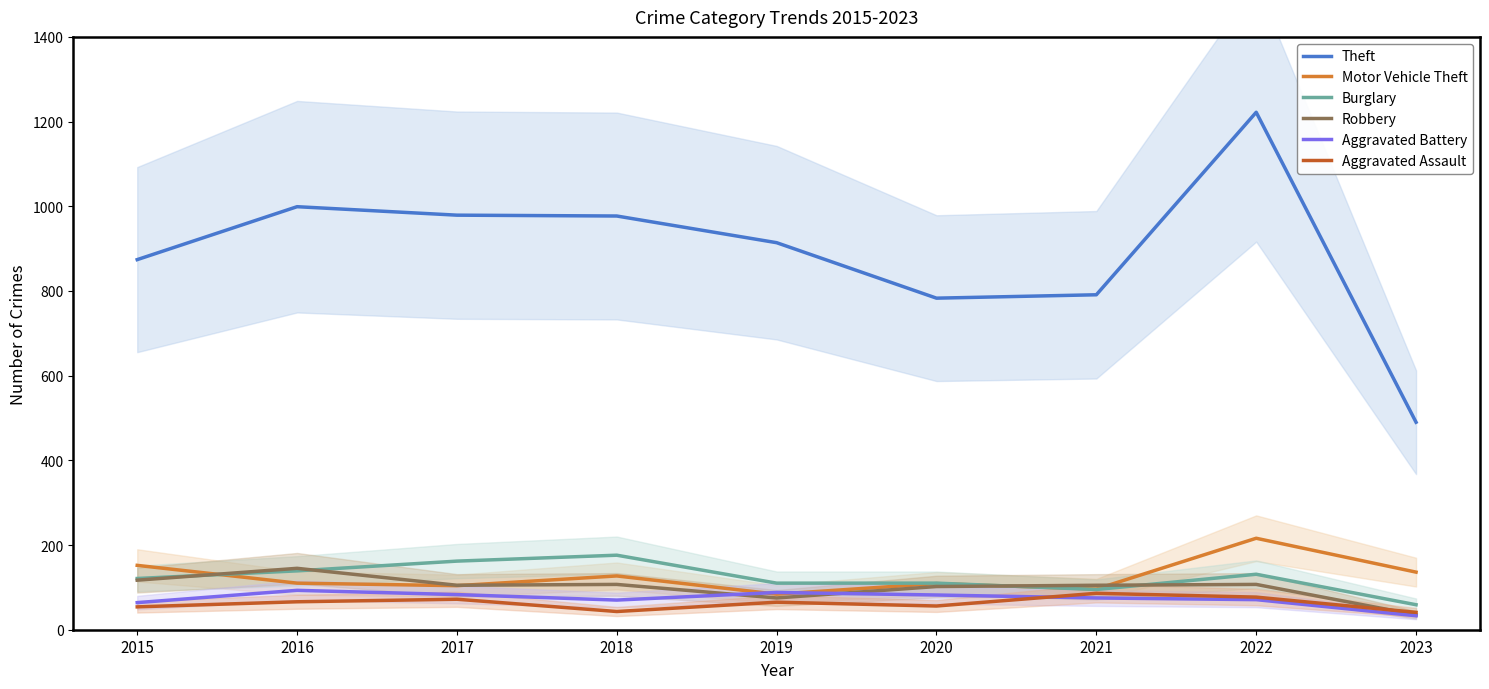

Reading left to right, extract all data points from this chart.

Theft: 2015=874	2016=999	2017=979	2018=977	2019=914	2020=783	2021=791	2022=1222	2023=490
Motor Vehicle Theft: 2015=152	2016=110	2017=104	2018=127	2019=84	2020=109	2021=96	2022=216	2023=136
Burglary: 2015=121	2016=139	2017=162	2018=176	2019=110	2020=110	2021=95	2022=131	2023=59
Robbery: 2015=117	2016=145	2017=105	2018=107	2019=75	2020=102	2021=105	2022=107	2023=35
Aggravated Battery: 2015=64	2016=93	2017=83	2018=70	2019=88	2020=82	2021=75	2022=71	2023=33
Aggravated Assault: 2015=54	2016=66	2017=72	2018=43	2019=65	2020=56	2021=86	2022=77	2023=41